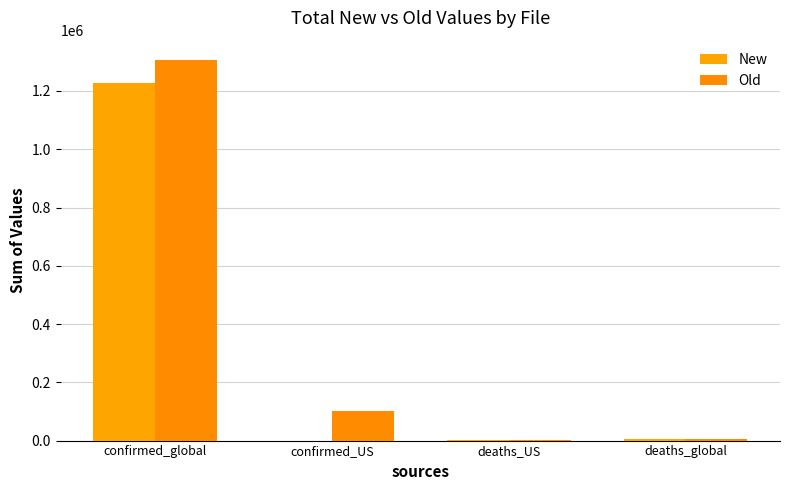

Reading left to right, what are all the values shown in this chart?

New: 1227394	2	1388	4403
Old: 1307363	102109	3388	4032